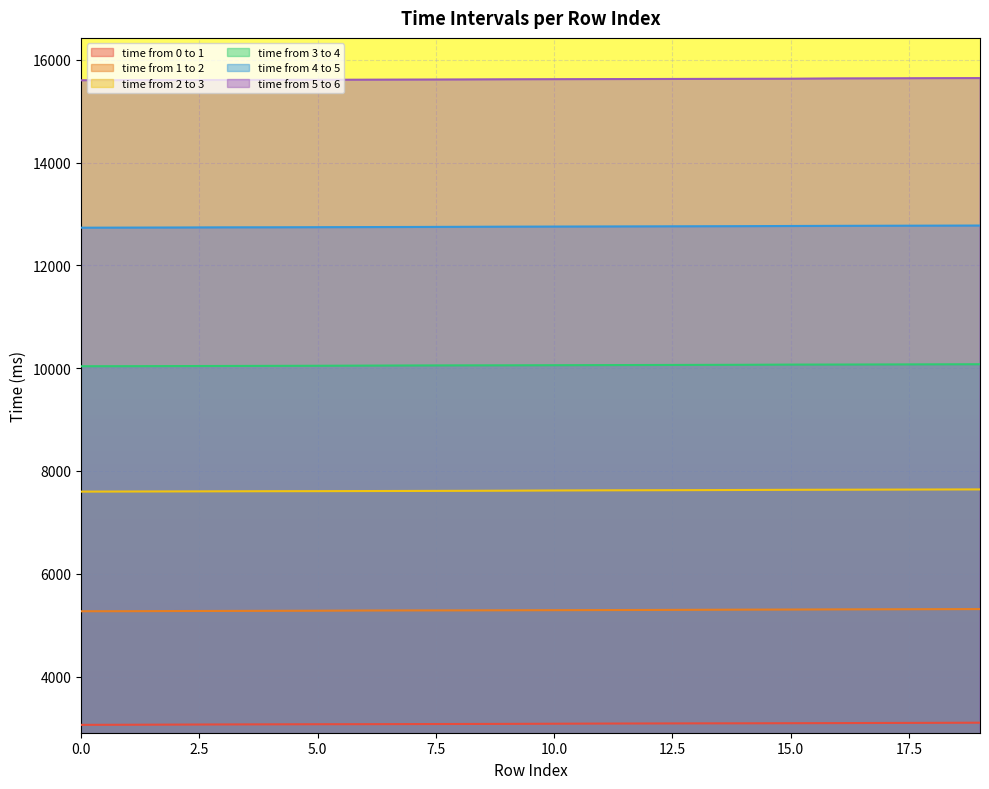

True or false: time from 5 to 6 has a value of 15605 at 3.

True